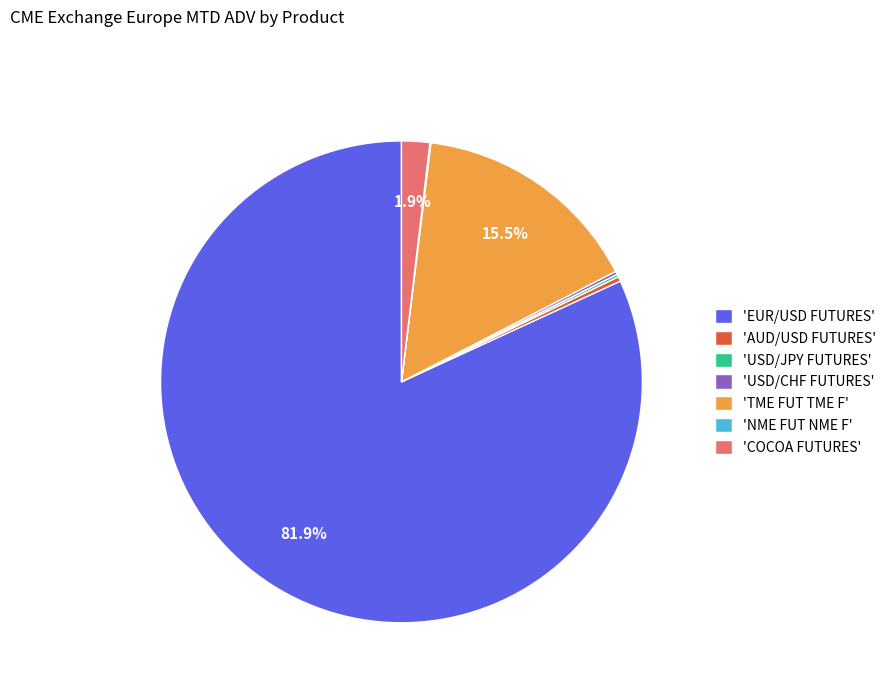

Does 'EUR/USD FUTURES' represent more than half of the total?

Yes